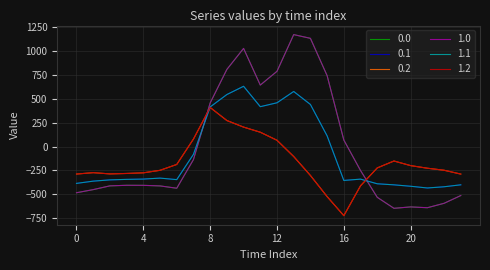

Does the chart display data point markers on the line(s)?

No